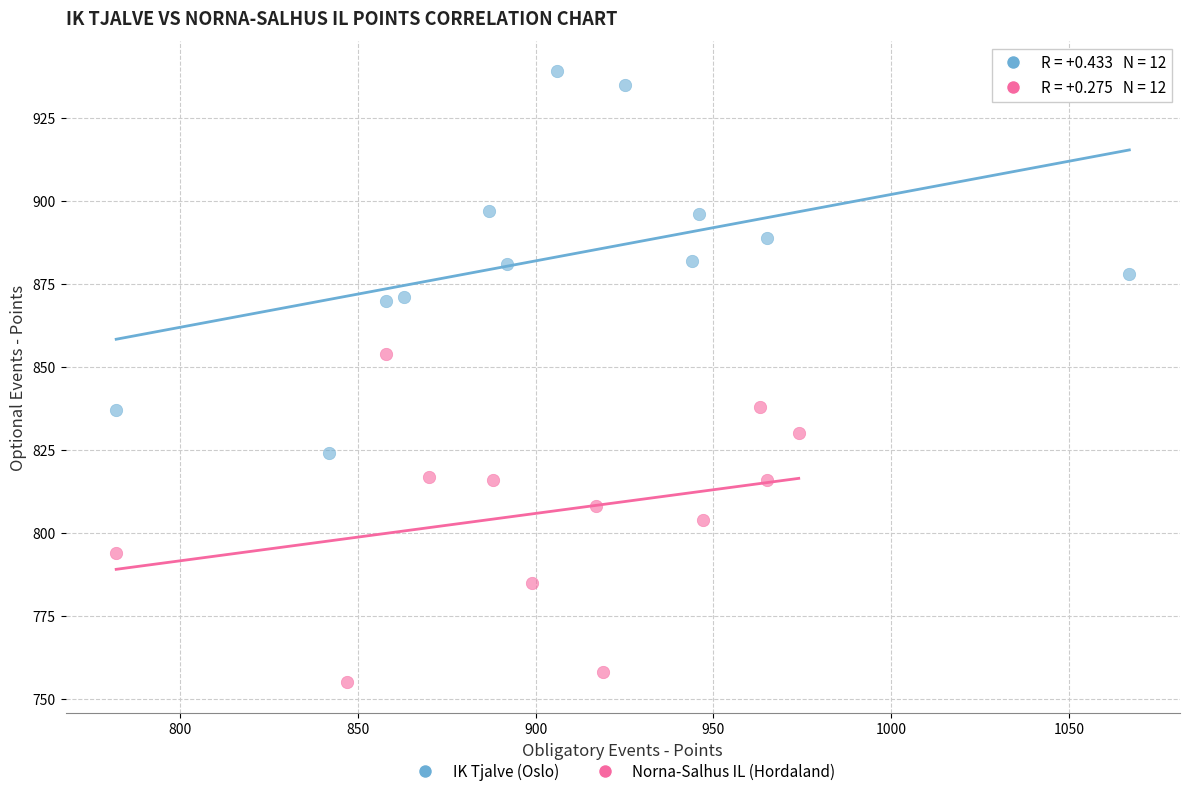

Which series has the widest spread of Y values?

IK Tjalve (Oslo)